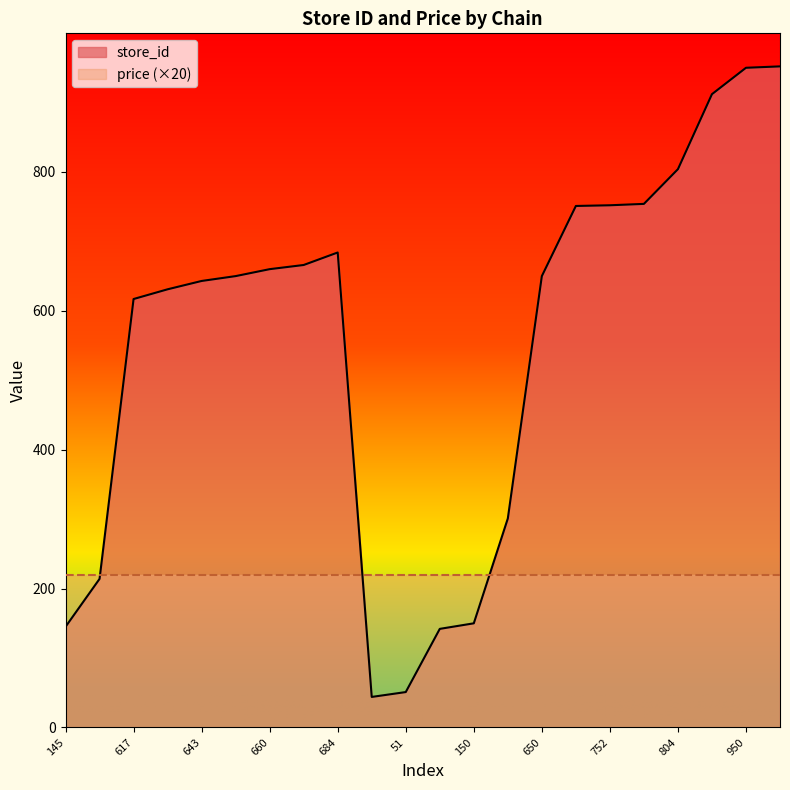

What is the difference between the second highest and second lowest values?

899